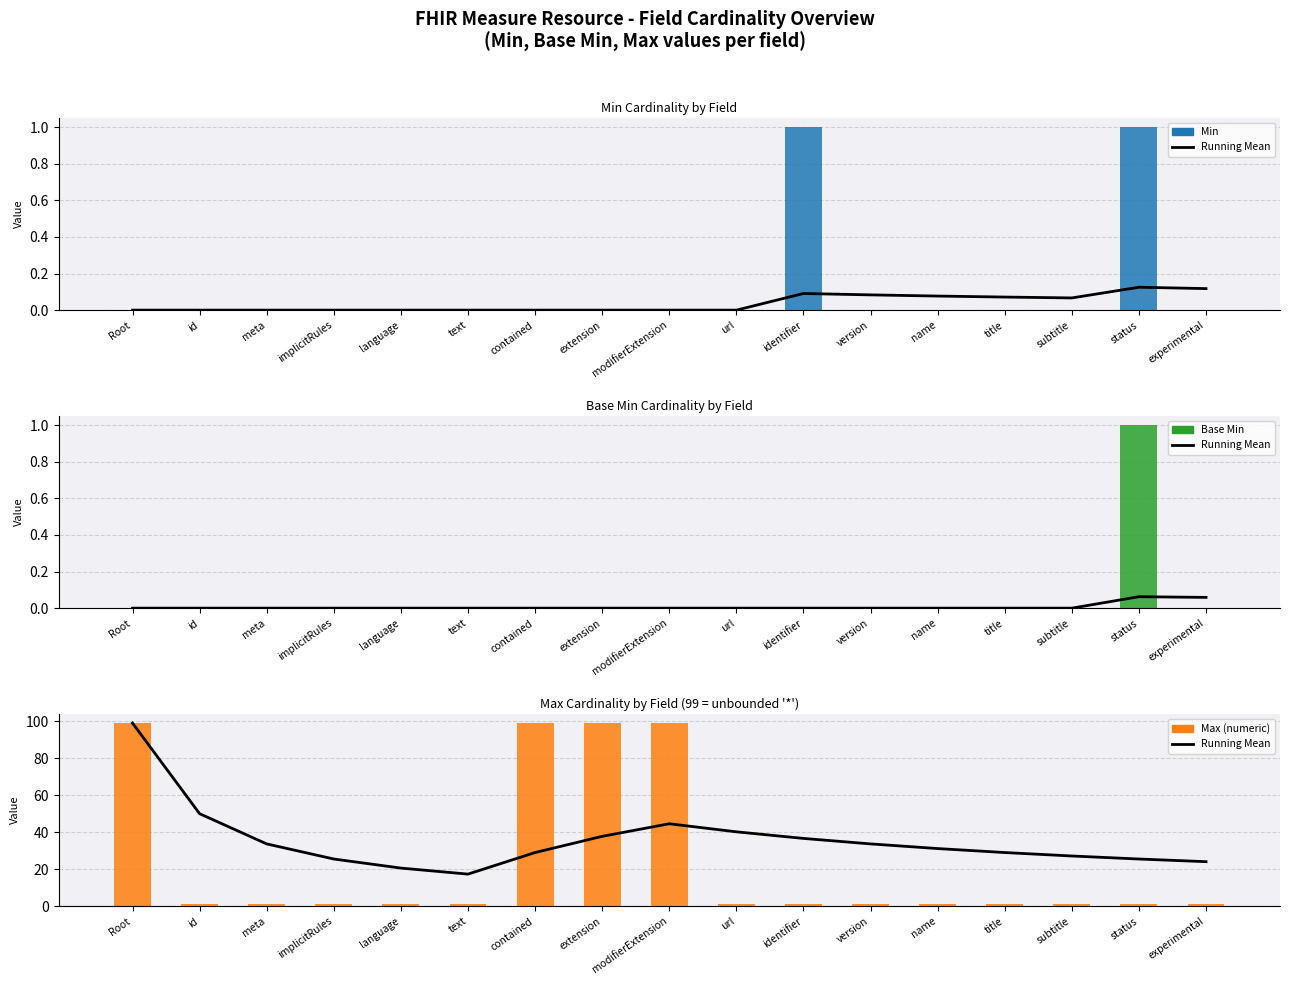

What is the sum of the Max (numeric) values at text and modifierExtension?

100.0